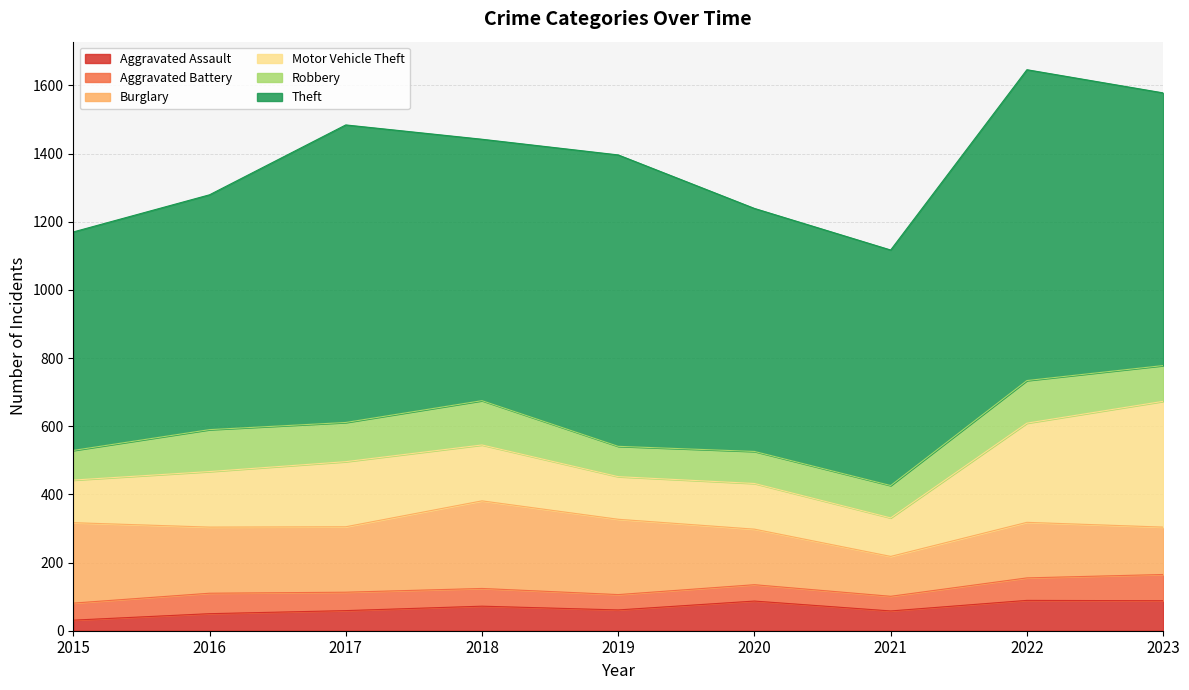

What is the sum of the Robbery values at 2022 and 2021?

220